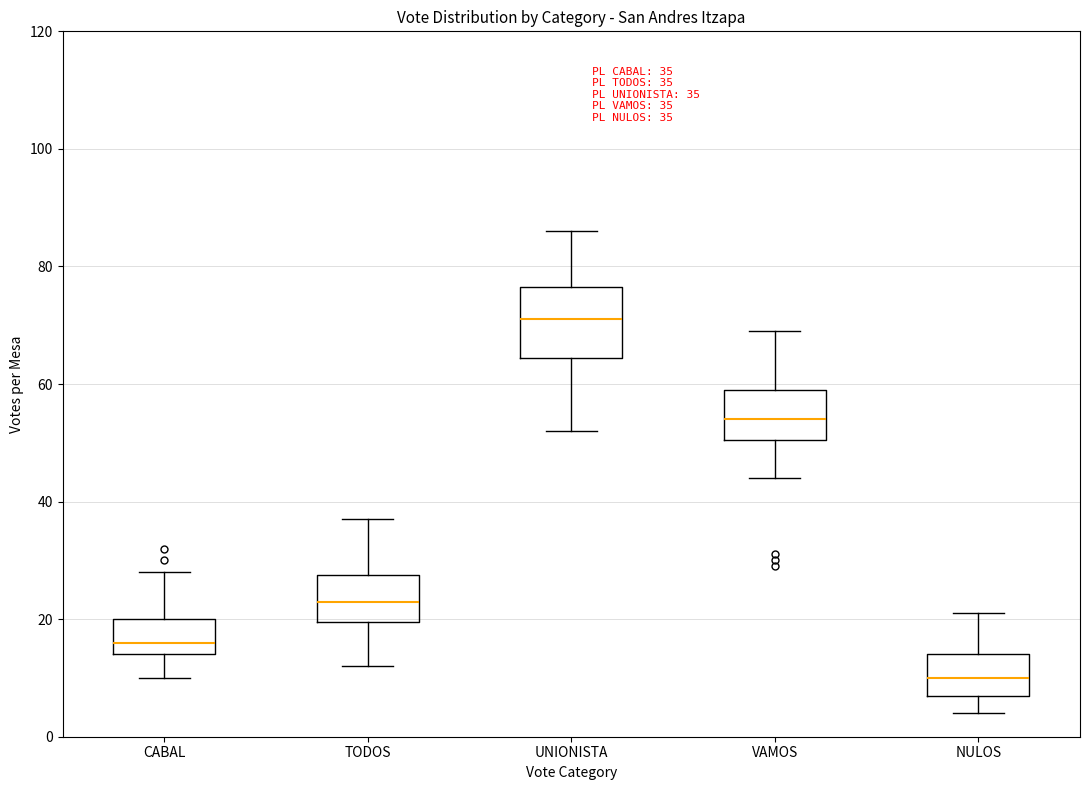

Which box is the tallest, from its lower edge to its upper edge?

UNIONISTA